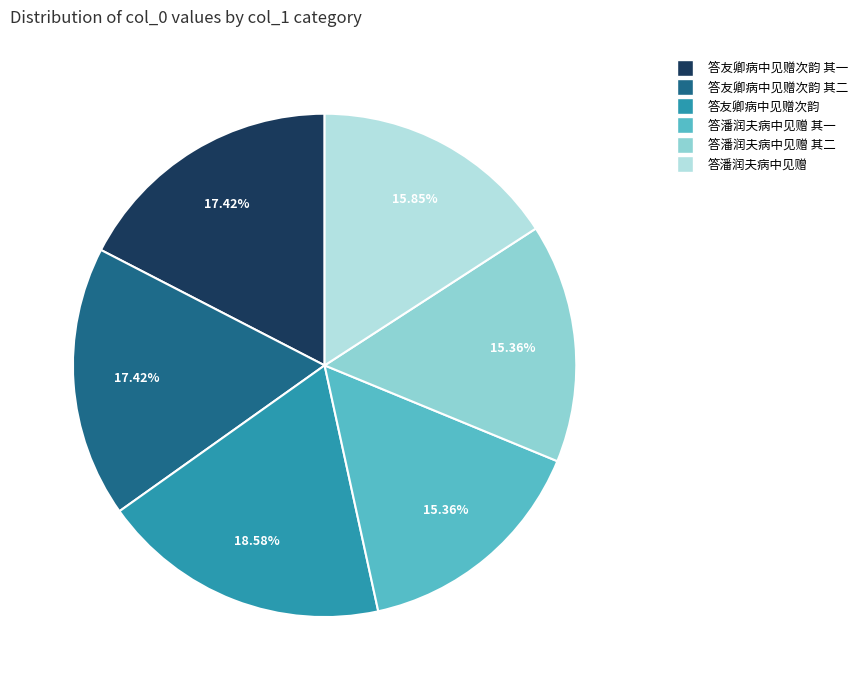

Count the number of slices in the pie.

6